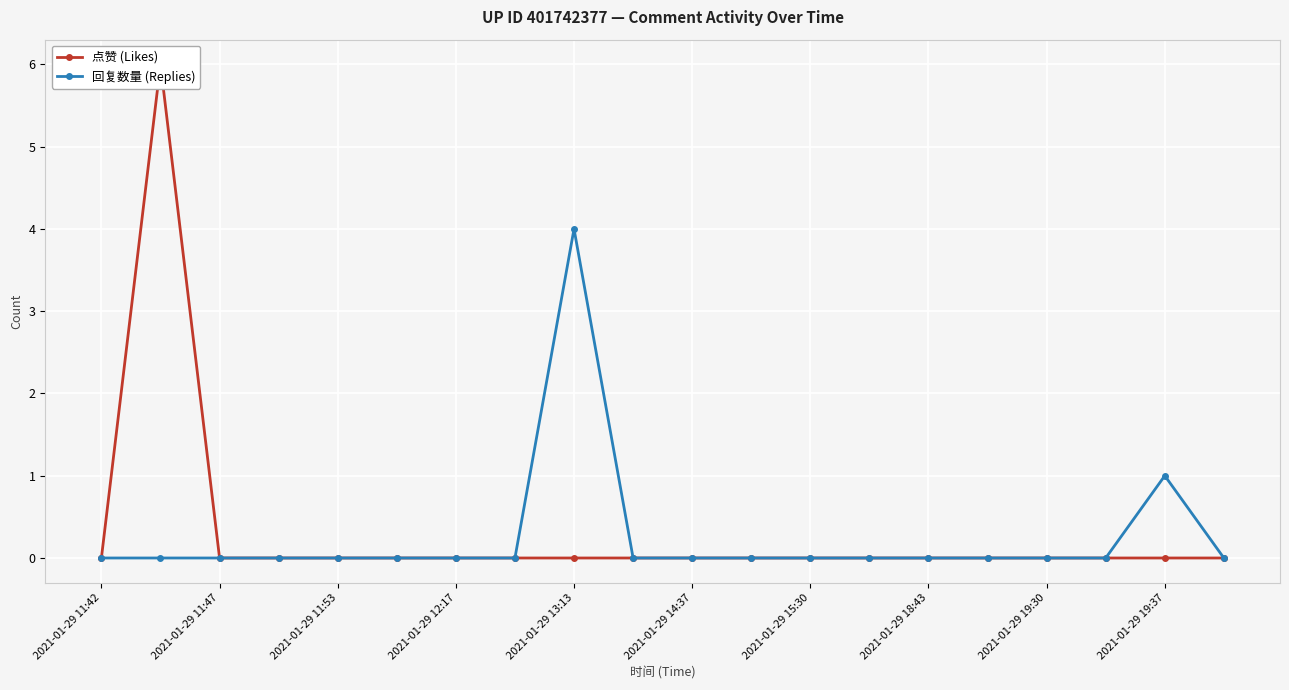

True or false: 回复数量 (Replies) has a value of -3 at 2021-01-29 15:30.

False